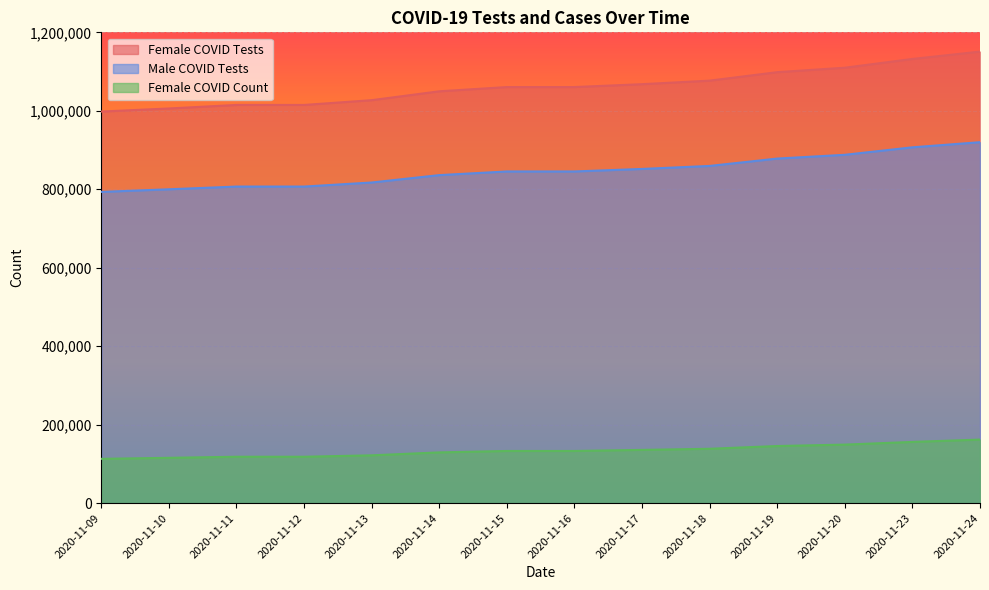

Is it true that Female COVID Count equals 52726 at 2020-11-15?

False